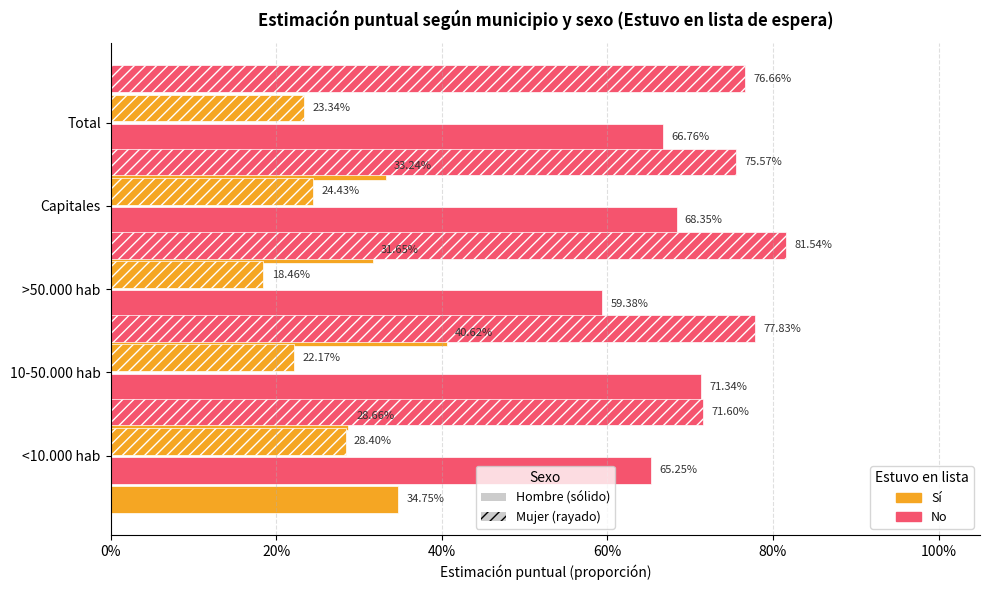

What is the sum of the No (Hombre) - Estimación puntual values at 10-50.000 hab and Total?

1.4